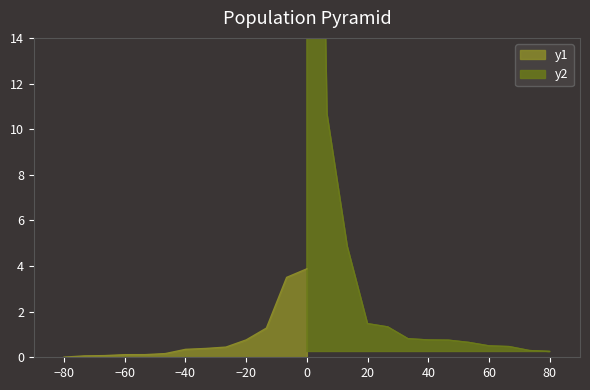

What is the maximum value shown in the chart?

59.5